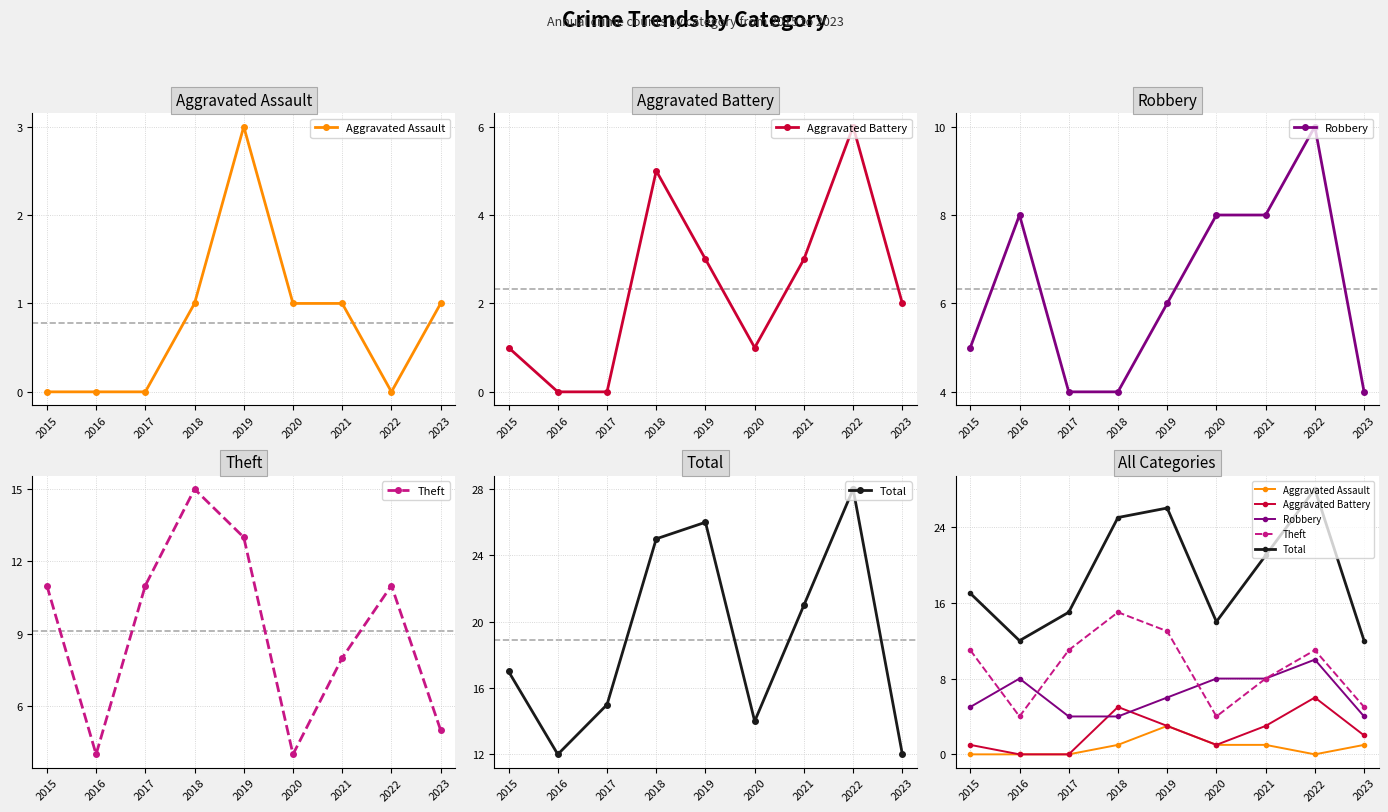

Between 2018 and 2019, which series saw the biggest shift?

Aggravated Assault